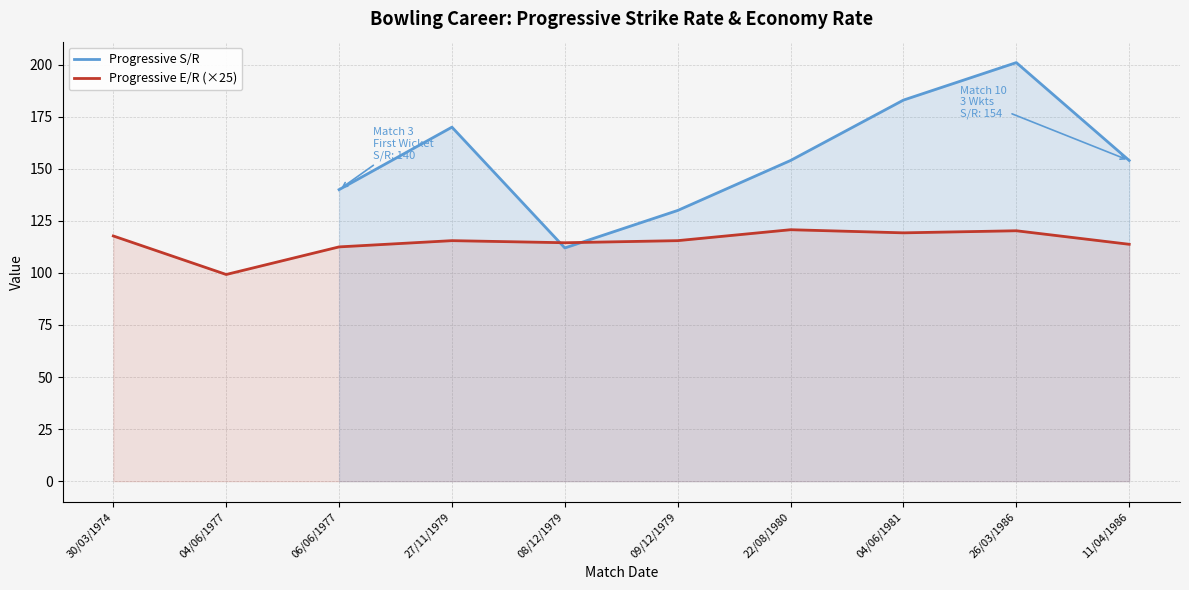

What is the label of the 3rd point from the right?

04/06/1981